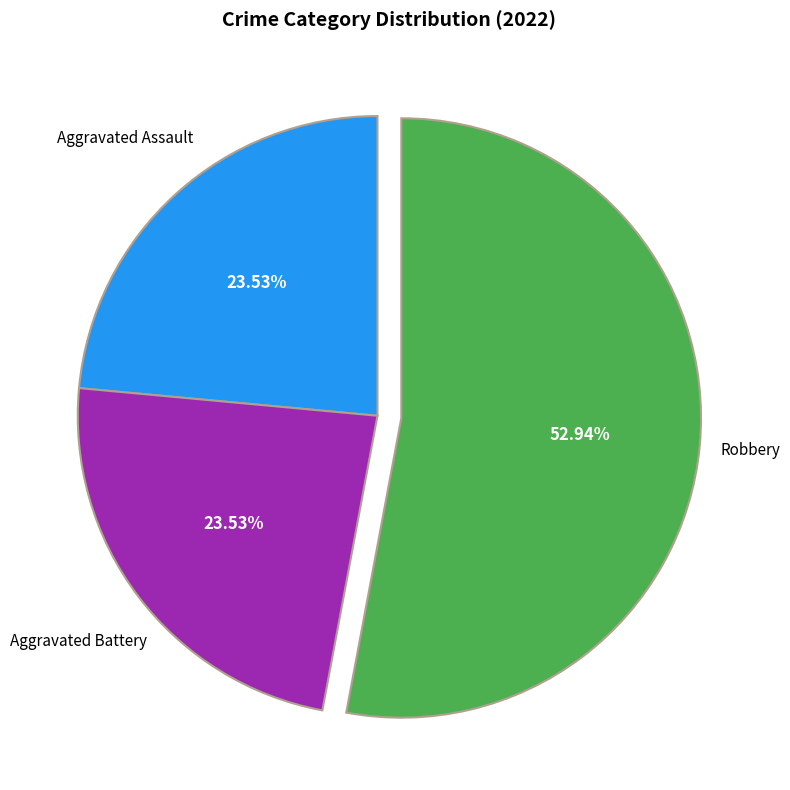

Does any single category account for the majority?

Yes